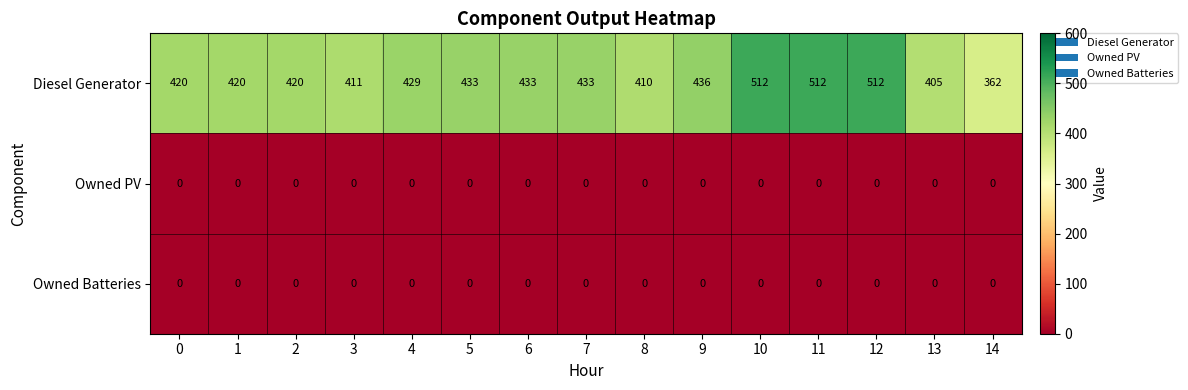

What is the greatest value displayed?

512